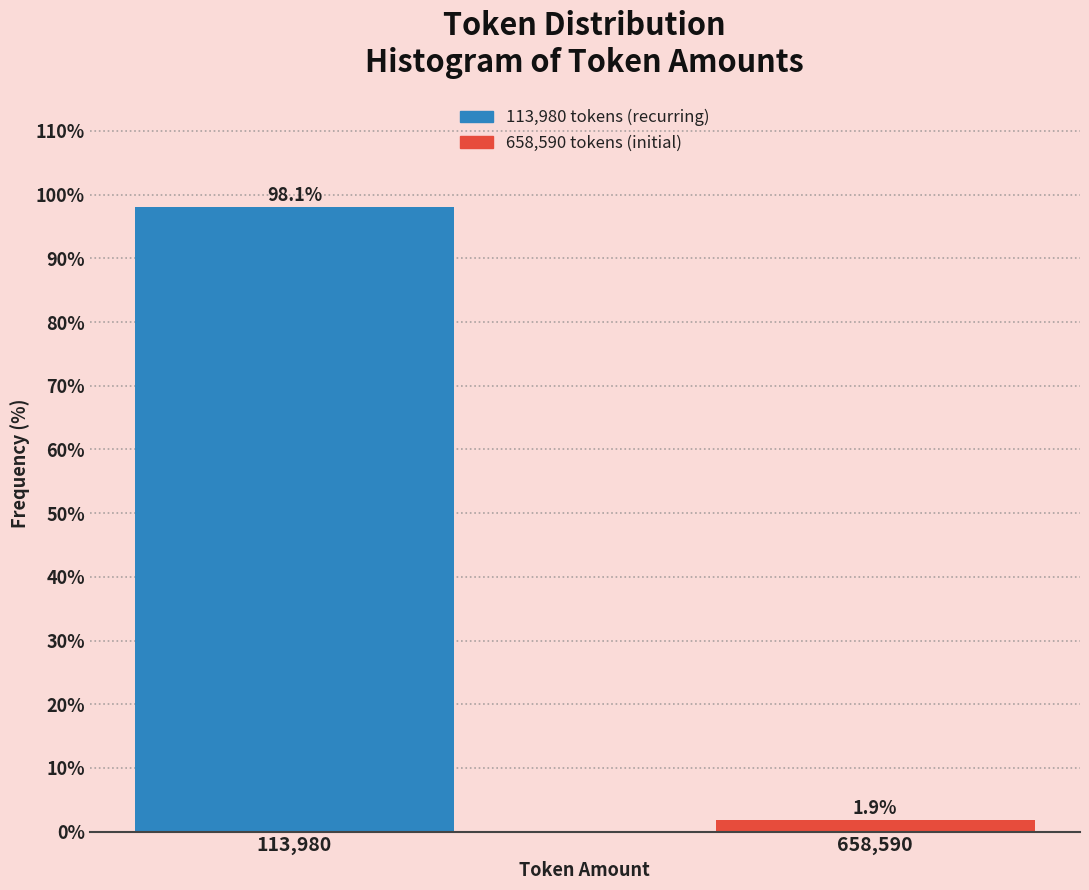

Reading left to right, what are all the values shown in this chart?

98.1	1.9